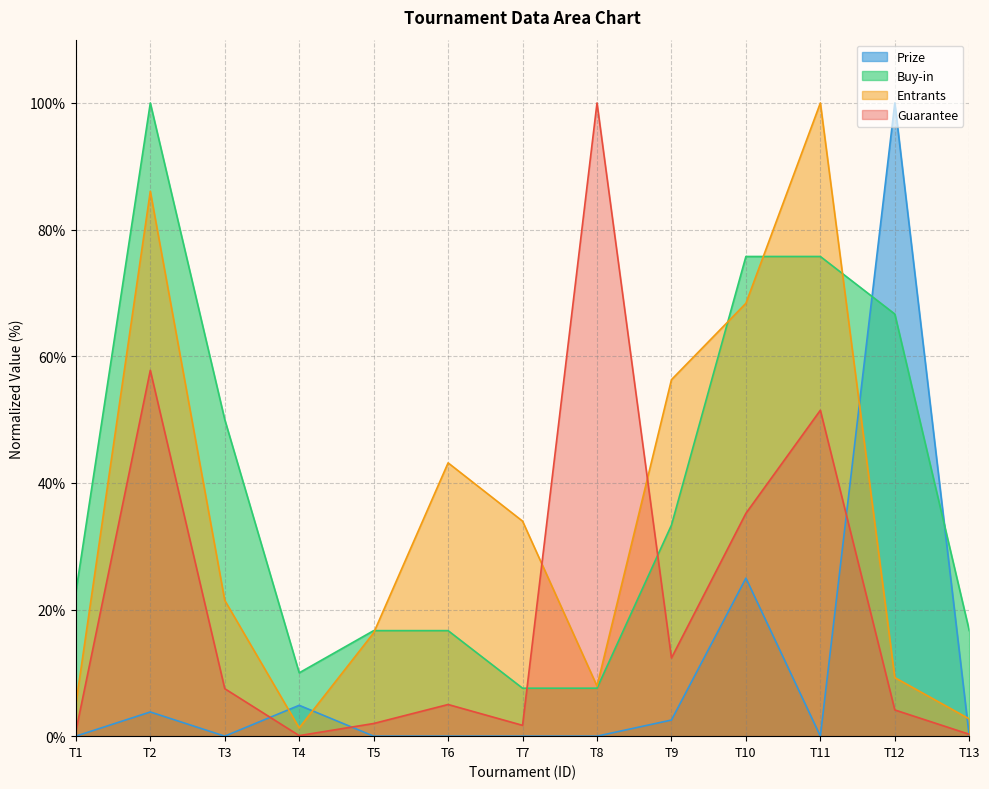

True or false: Guarantee and Prize cross at least once.

True